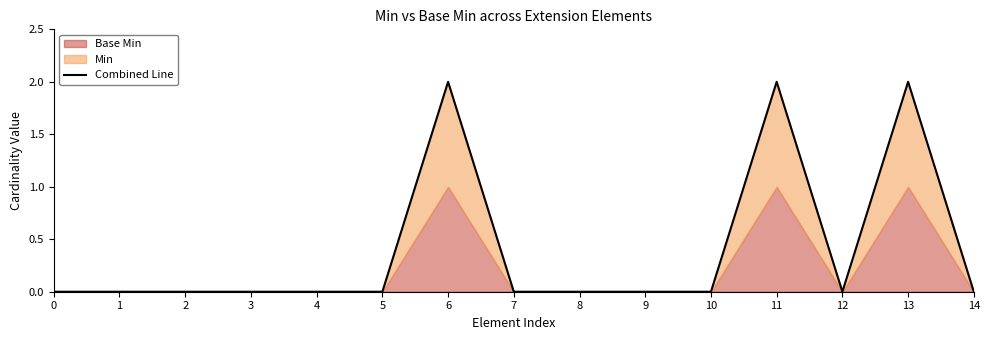

What is the difference between the maximum and second lowest values?

2